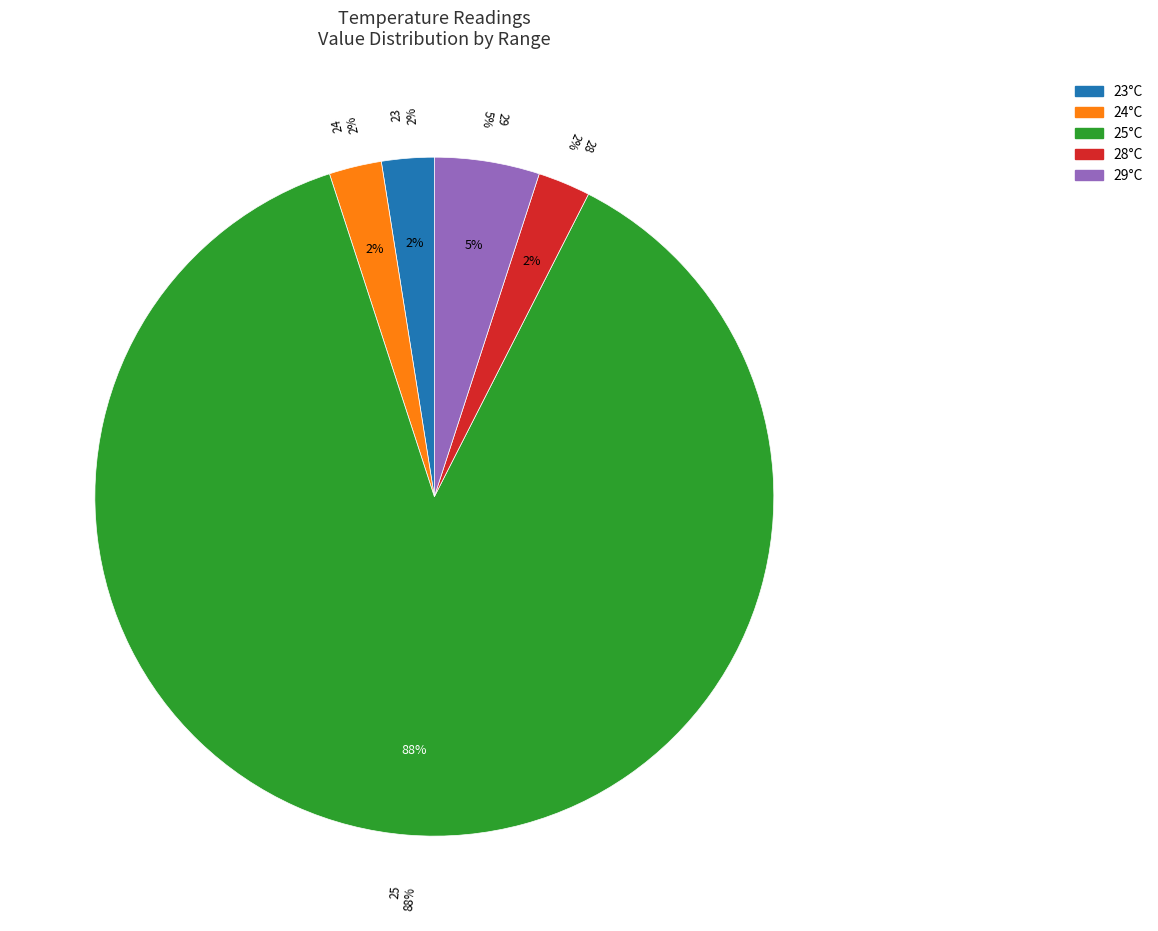

Is it true that 28 is 2% of the pie?

True